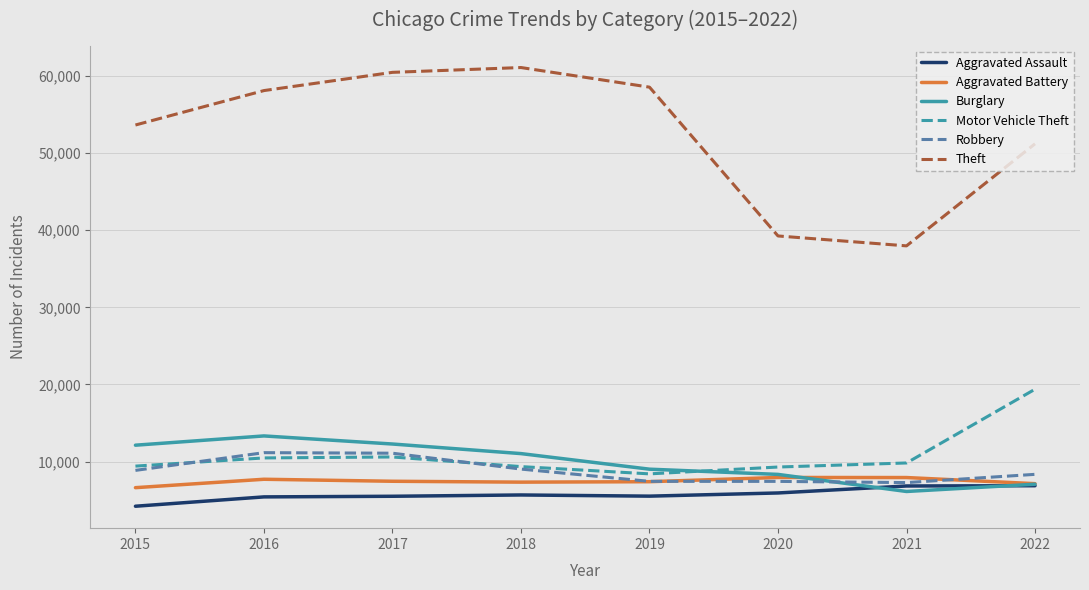

Is it true that Aggravated Battery equals 7940 at 2020?

True